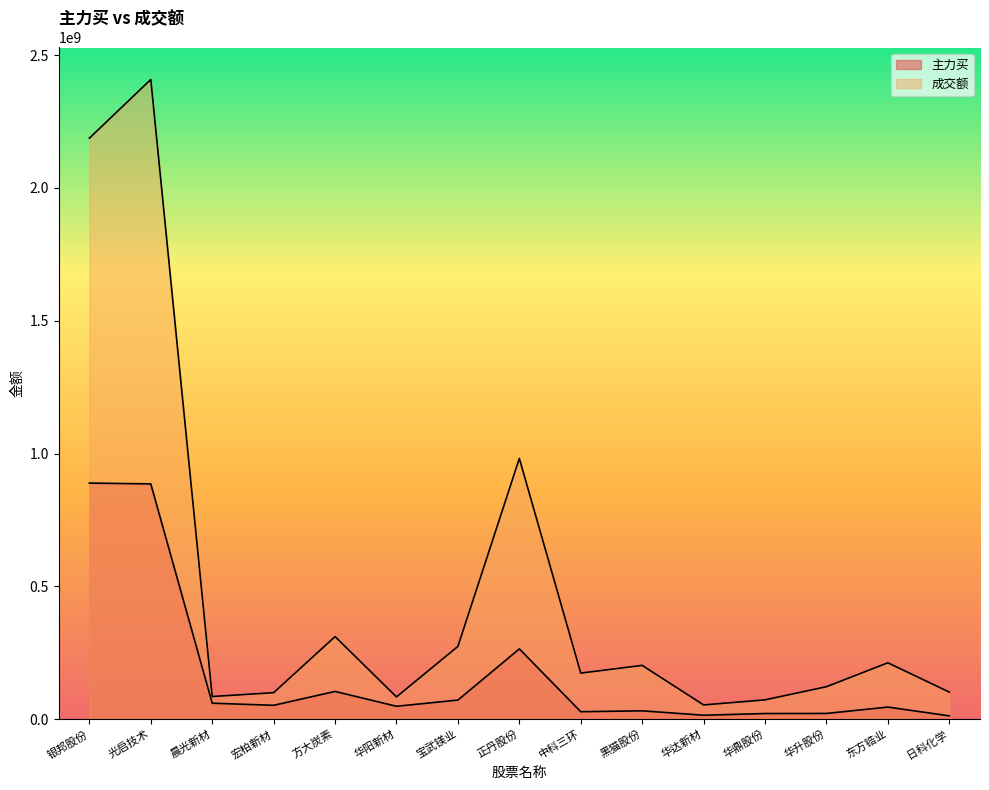

Is the value of 成交额 at 正丹股份 greater than the value of 主力买 at 正丹股份?

Yes